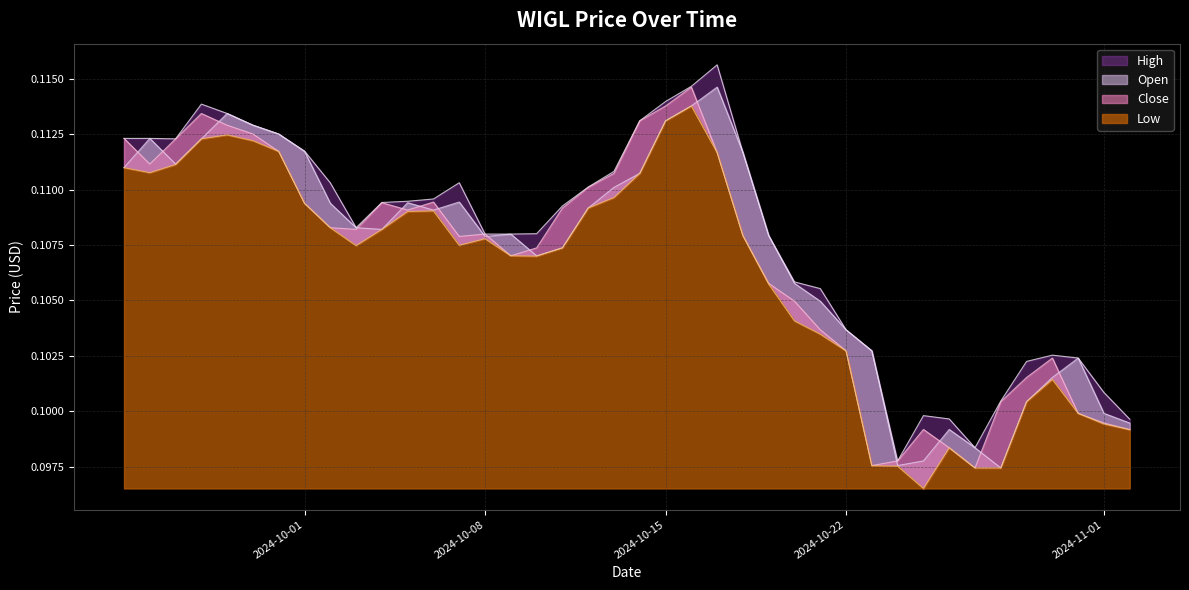

Reading left to right, transcribe all the data shown in this chart.

High: 2024-09-24=0.1	2024-09-25=0.1	2024-09-26=0.1	2024-09-27=0.1	2024-09-28=0.1	2024-09-29=0.1	2024-09-30=0.1	2024-10-01=0.1	2024-10-02=0.1	2024-10-03=0.1	2024-10-04=0.1	2024-10-05=0.1	2024-10-06=0.1	2024-10-07=0.1	2024-10-08=0.1	2024-10-09=0.1	2024-10-10=0.1	2024-10-11=0.1	2024-10-12=0.1	2024-10-13=0.1	2024-10-14=0.1	2024-10-15=0.1	2024-10-16=0.1	2024-10-17=0.1	2024-10-18=0.1	2024-10-19=0.1	2024-10-20=0.1	2024-10-21=0.1	2024-10-22=0.1	2024-10-23=0.1	2024-10-24=0.1	2024-10-25=0.1	2024-10-26=0.1	2024-10-27=0.1	2024-10-28=0.1	2024-10-29=0.1	2024-10-30=0.1	2024-10-31=0.1	2024-11-01=0.1	2024-11-02=0.1
Open: 2024-09-24=0.1	2024-09-25=0.1	2024-09-26=0.1	2024-09-27=0.1	2024-09-28=0.1	2024-09-29=0.1	2024-09-30=0.1	2024-10-01=0.1	2024-10-02=0.1	2024-10-03=0.1	2024-10-04=0.1	2024-10-05=0.1	2024-10-06=0.1	2024-10-07=0.1	2024-10-08=0.1	2024-10-09=0.1	2024-10-10=0.1	2024-10-11=0.1	2024-10-12=0.1	2024-10-13=0.1	2024-10-14=0.1	2024-10-15=0.1	2024-10-16=0.1	2024-10-17=0.1	2024-10-18=0.1	2024-10-19=0.1	2024-10-20=0.1	2024-10-21=0.1	2024-10-22=0.1	2024-10-23=0.1	2024-10-24=0.1	2024-10-25=0.1	2024-10-26=0.1	2024-10-27=0.1	2024-10-28=0.1	2024-10-29=0.1	2024-10-30=0.1	2024-10-31=0.1	2024-11-01=0.1	2024-11-02=0.1
Close: 2024-09-24=0.1	2024-09-25=0.1	2024-09-26=0.1	2024-09-27=0.1	2024-09-28=0.1	2024-09-29=0.1	2024-09-30=0.1	2024-10-01=0.1	2024-10-02=0.1	2024-10-03=0.1	2024-10-04=0.1	2024-10-05=0.1	2024-10-06=0.1	2024-10-07=0.1	2024-10-08=0.1	2024-10-09=0.1	2024-10-10=0.1	2024-10-11=0.1	2024-10-12=0.1	2024-10-13=0.1	2024-10-14=0.1	2024-10-15=0.1	2024-10-16=0.1	2024-10-17=0.1	2024-10-18=0.1	2024-10-19=0.1	2024-10-20=0.1	2024-10-21=0.1	2024-10-22=0.1	2024-10-23=0.1	2024-10-24=0.1	2024-10-25=0.1	2024-10-26=0.1	2024-10-27=0.1	2024-10-28=0.1	2024-10-29=0.1	2024-10-30=0.1	2024-10-31=0.1	2024-11-01=0.1	2024-11-02=0.1
Low: 2024-09-24=0.1	2024-09-25=0.1	2024-09-26=0.1	2024-09-27=0.1	2024-09-28=0.1	2024-09-29=0.1	2024-09-30=0.1	2024-10-01=0.1	2024-10-02=0.1	2024-10-03=0.1	2024-10-04=0.1	2024-10-05=0.1	2024-10-06=0.1	2024-10-07=0.1	2024-10-08=0.1	2024-10-09=0.1	2024-10-10=0.1	2024-10-11=0.1	2024-10-12=0.1	2024-10-13=0.1	2024-10-14=0.1	2024-10-15=0.1	2024-10-16=0.1	2024-10-17=0.1	2024-10-18=0.1	2024-10-19=0.1	2024-10-20=0.1	2024-10-21=0.1	2024-10-22=0.1	2024-10-23=0.1	2024-10-24=0.1	2024-10-25=0.1	2024-10-26=0.1	2024-10-27=0.1	2024-10-28=0.1	2024-10-29=0.1	2024-10-30=0.1	2024-10-31=0.1	2024-11-01=0.1	2024-11-02=0.1